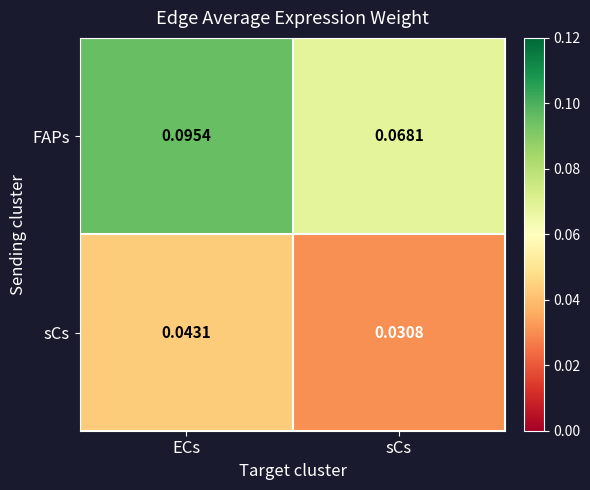

Which series has the largest range (max minus min)?

FAPs